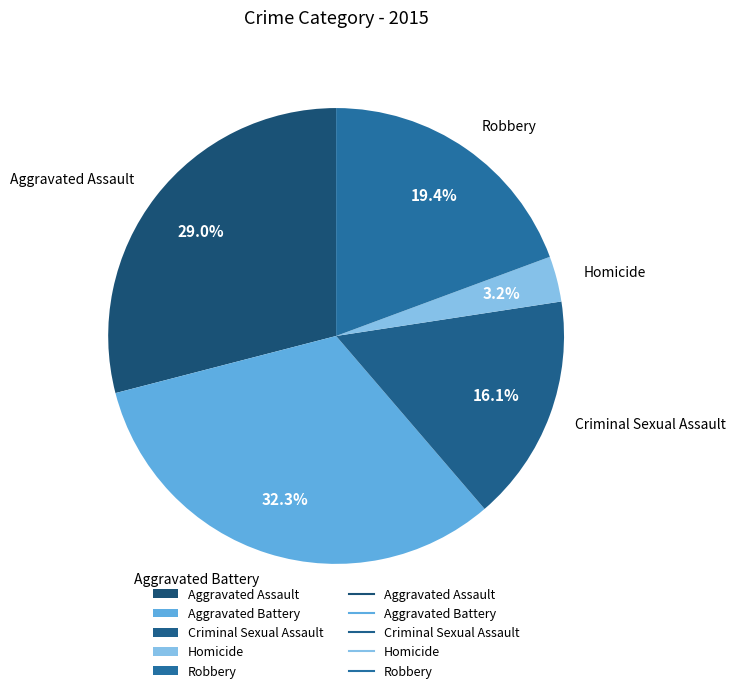

Count the number of slices in the pie.

5